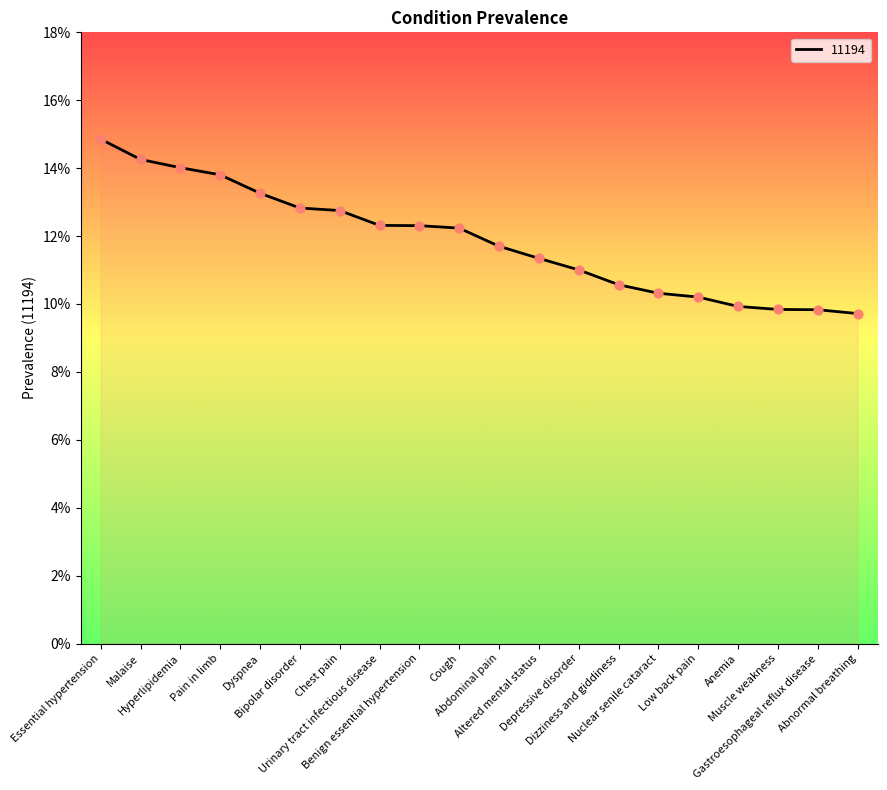

Which has a higher value, Bipolar disorder or Abnormal breathing?

Bipolar disorder